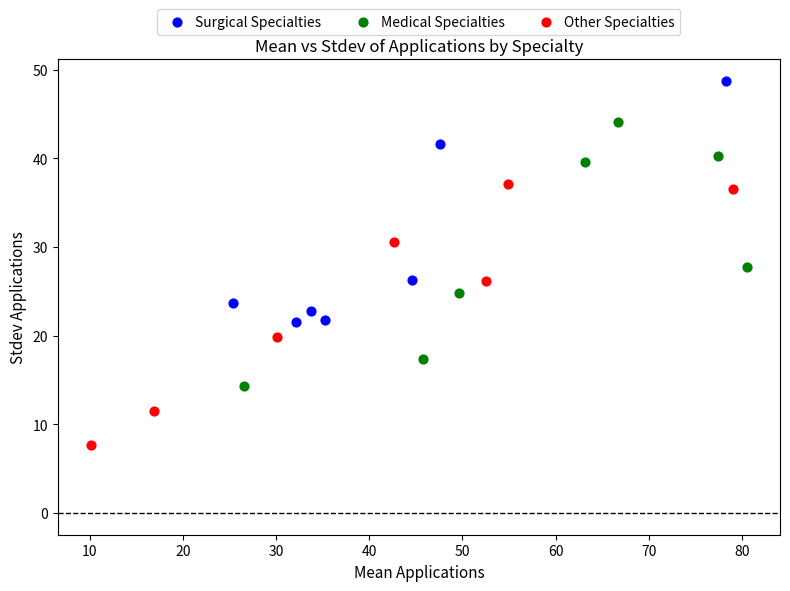

Which series contains the highest Y value?

Surgical Specialties